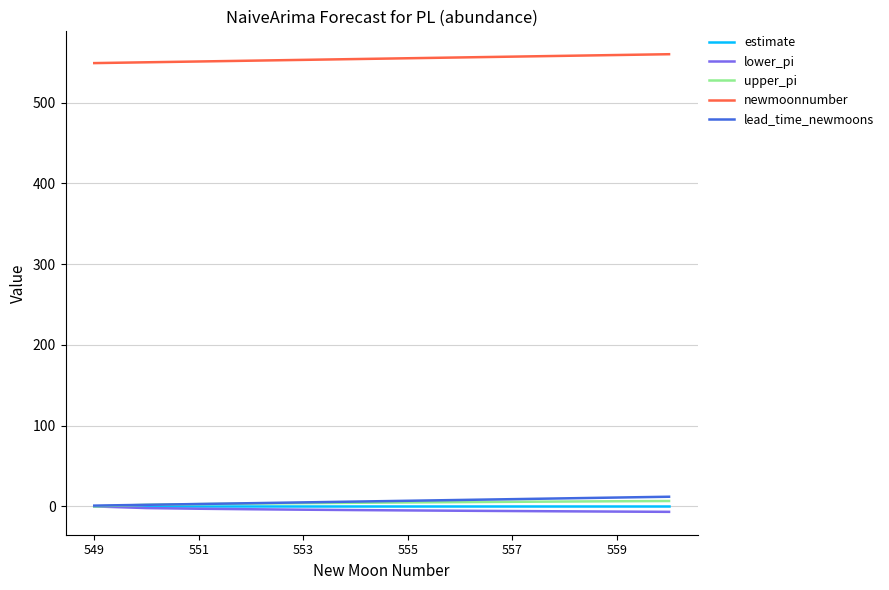

Which series has the largest total across all categories?

newmoonnumber